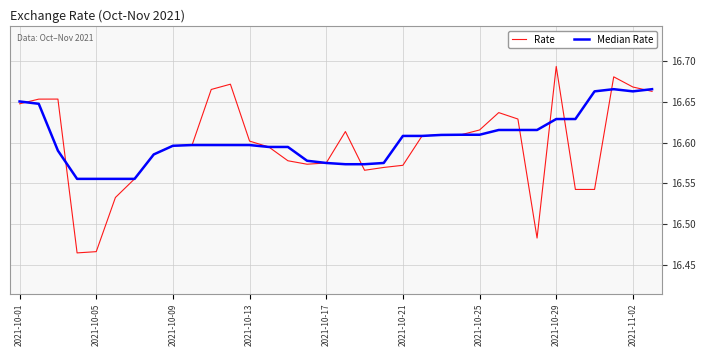

True or false: Median Rate and Rate cross at least once.

True